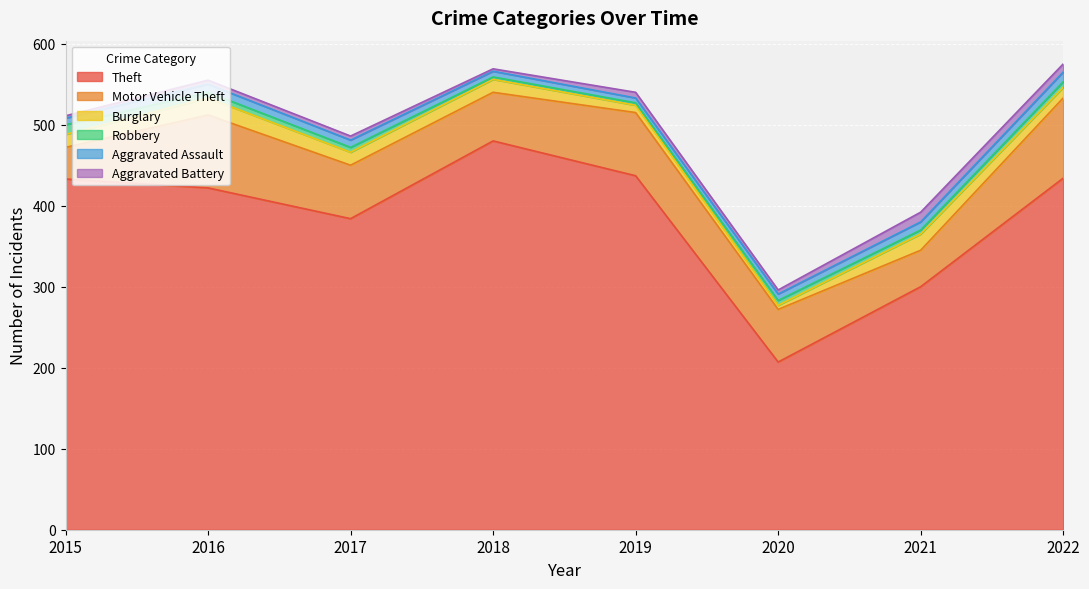

How many Aggravated Assault values are between 8 and 10?

5